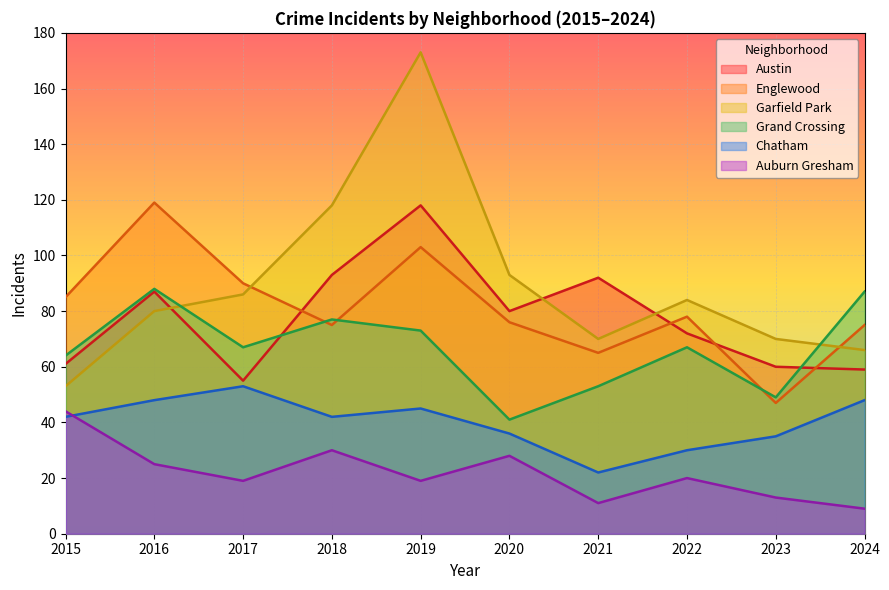

How many values in the Grand Crossing series exceed 67?

4